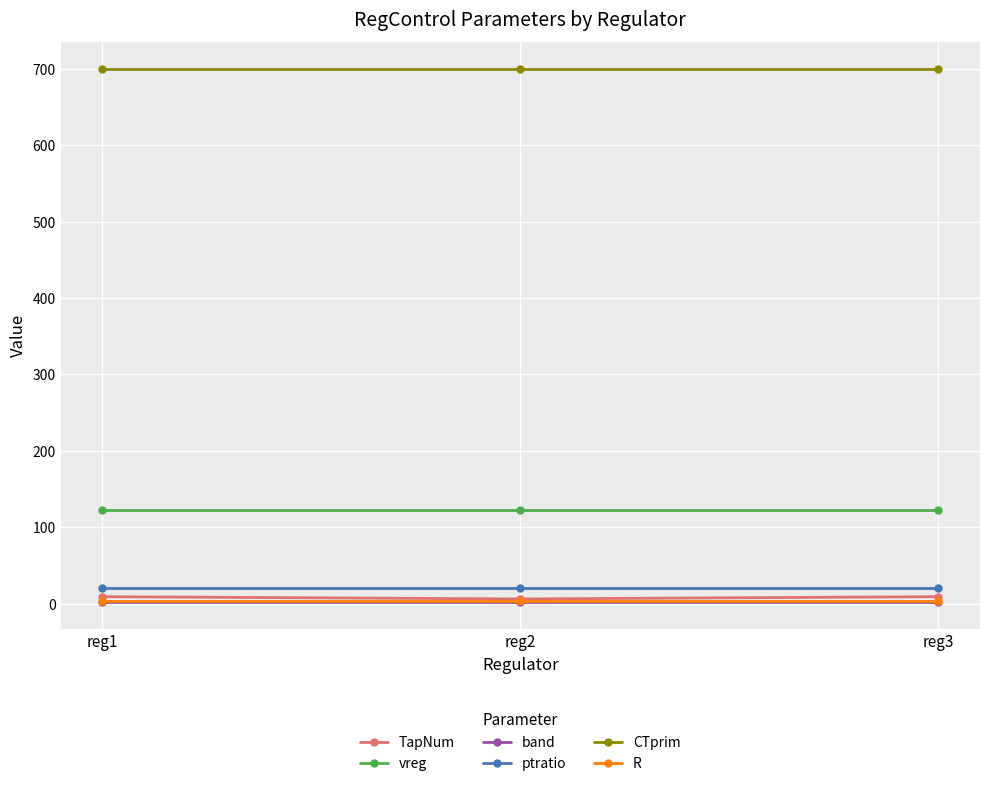

What is the average value of the R series?

3